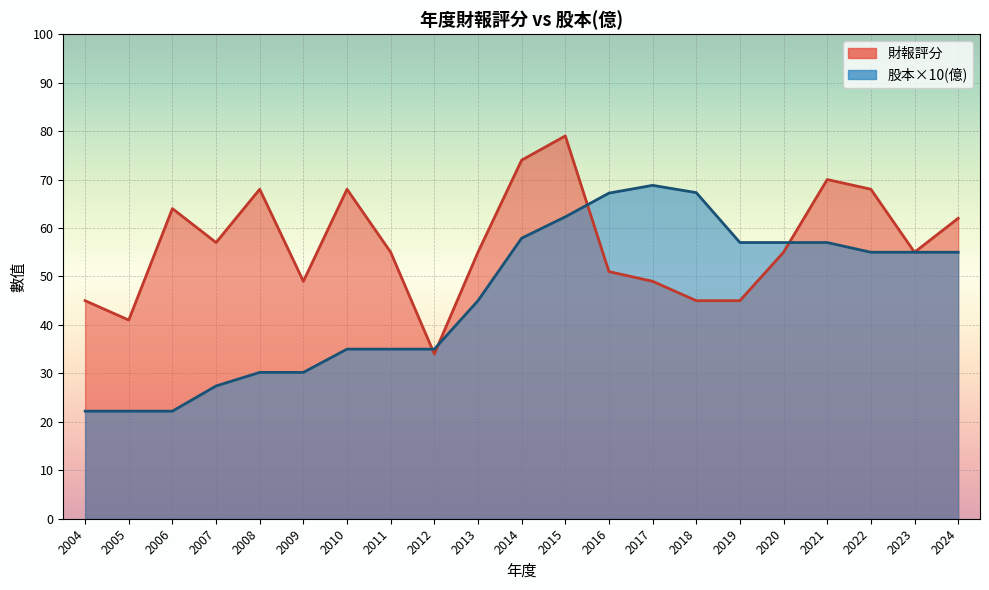

How many values in the 股本(億) series exceed 55?

8